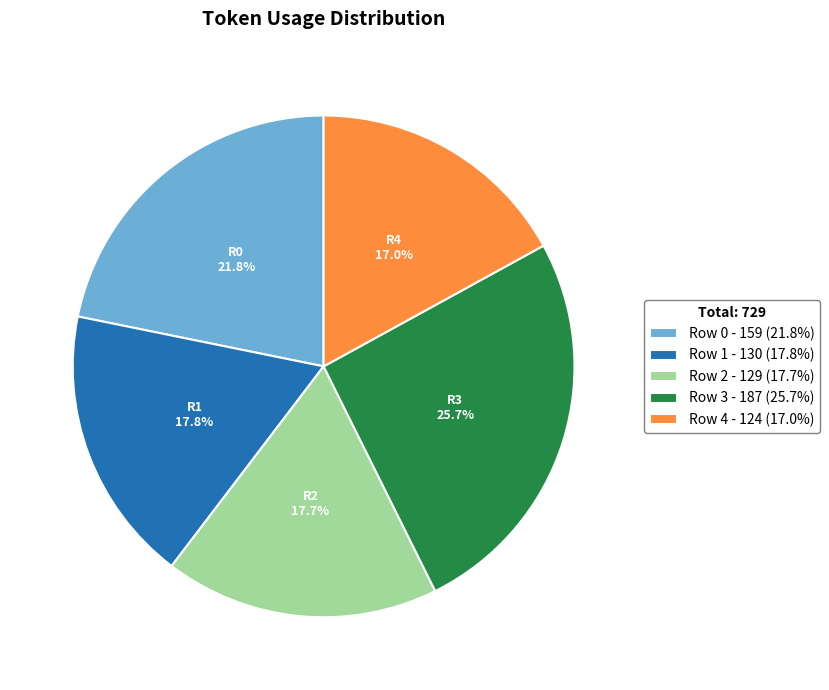

How many slices are in this pie chart?

5